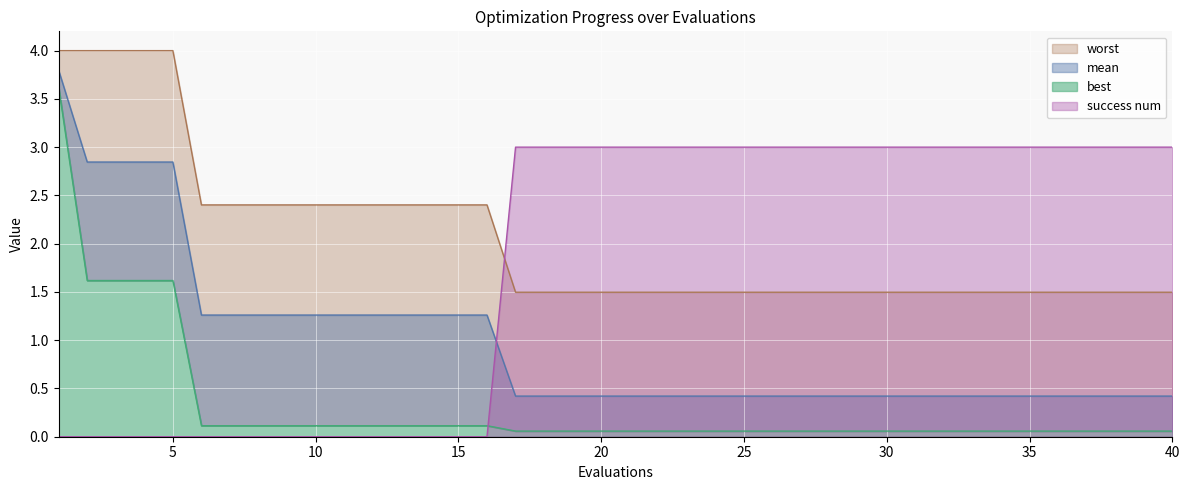

True or false: best and worst cross at least once.

False